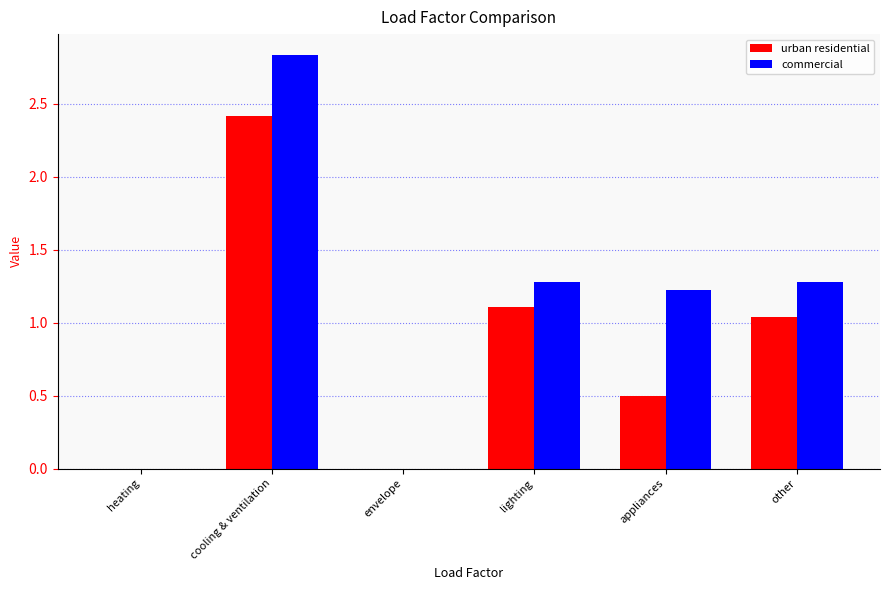

Is it true that urban residential equals 0.3 at other?

False